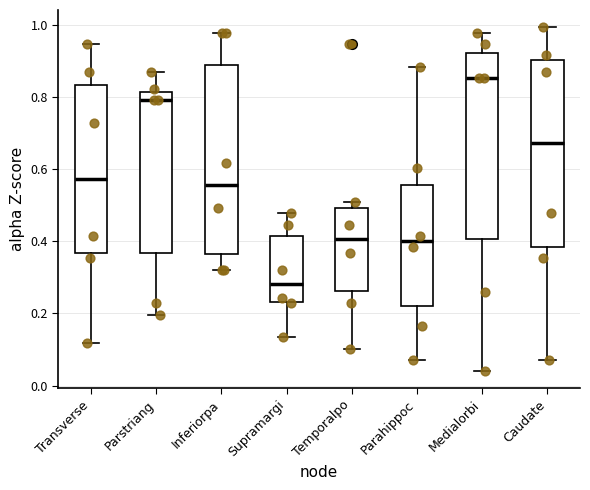

Which box has the lowest median line?

Supramargi